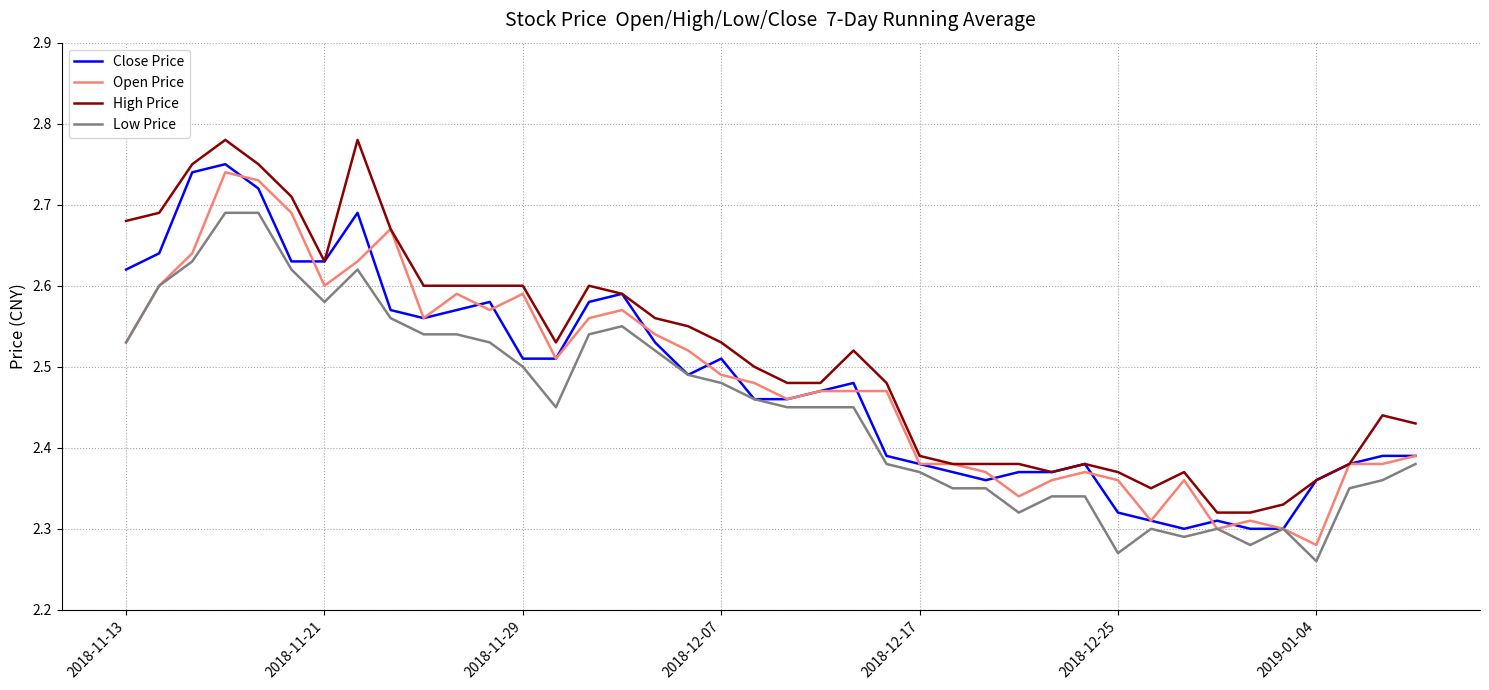

Which series has the largest total across all categories?

High Price